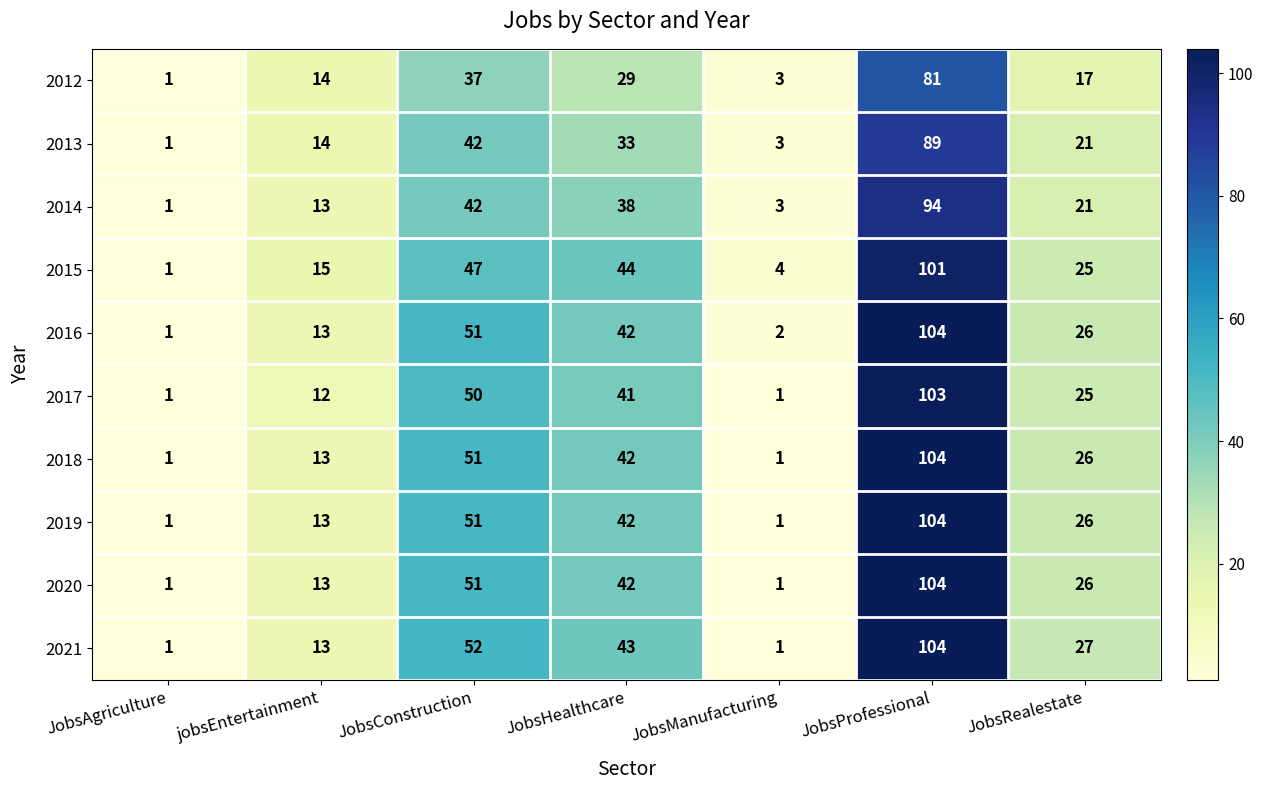

At which label does 2019 first exceed 26?

JobsConstruction